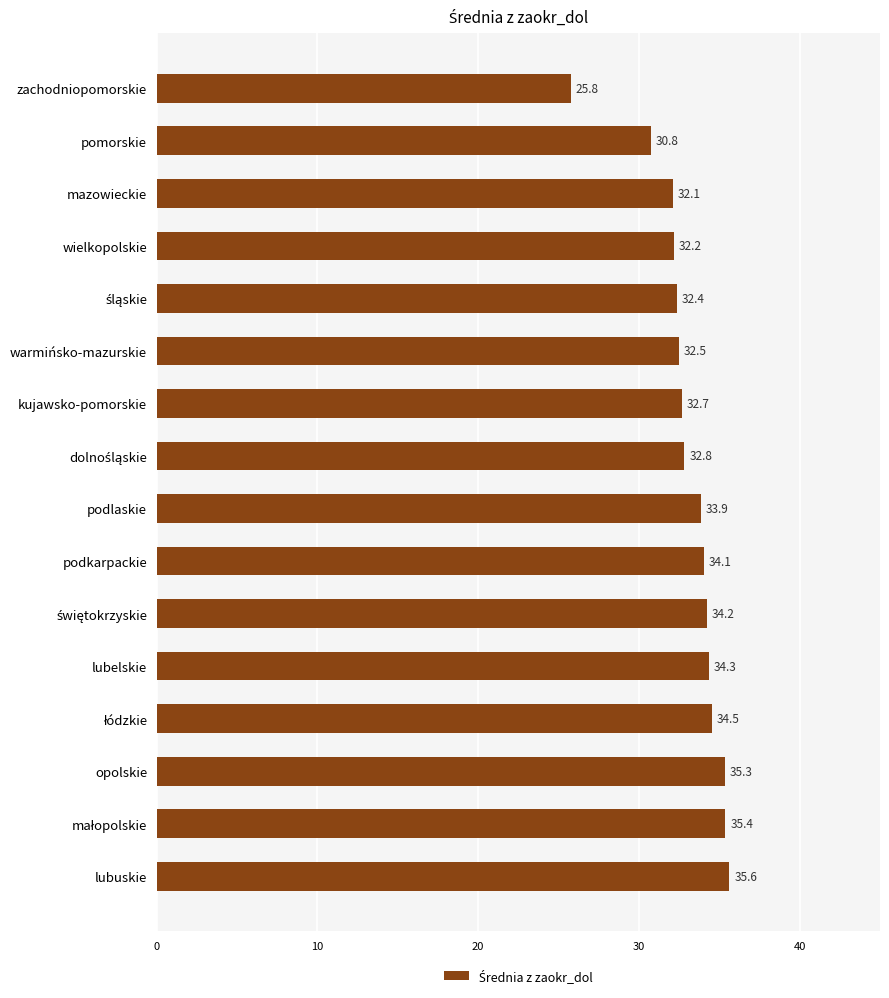

Which category has the lowest value across all series?

zachodniopomorskie